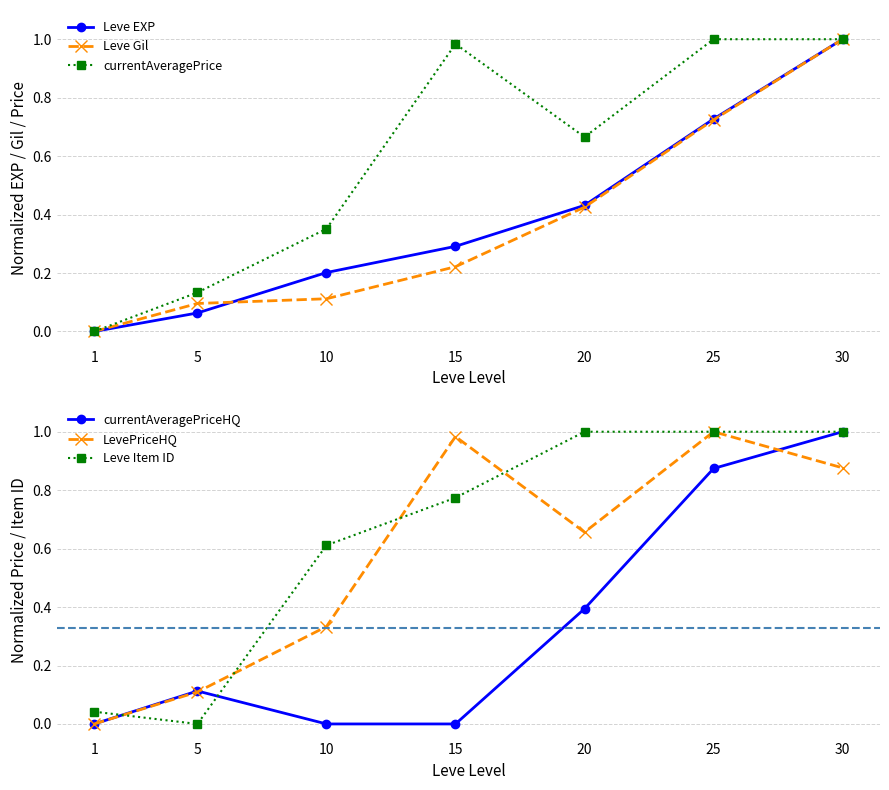

How many data points in currentAveragePrice are above 0?

6